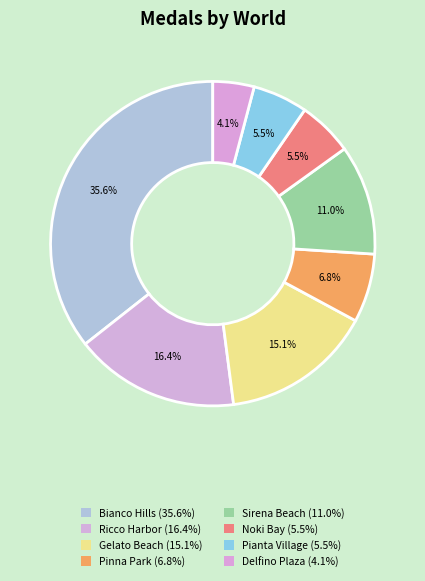

To the nearest percent, what is the difference between the Ricco Harbor and Gelato Beach slice percentages?

1%